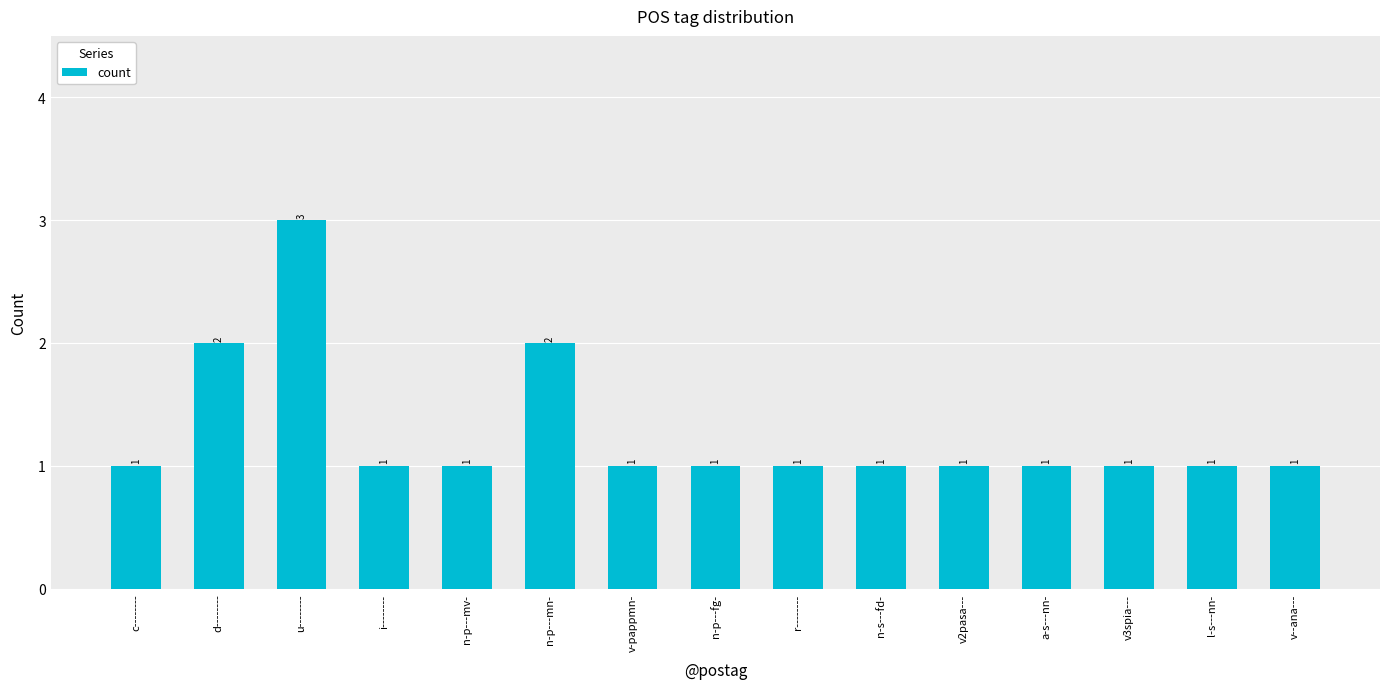

Reading left to right, list all the values displayed in this chart.

1	2	3	1	1	2	1	1	1	1	1	1	1	1	1